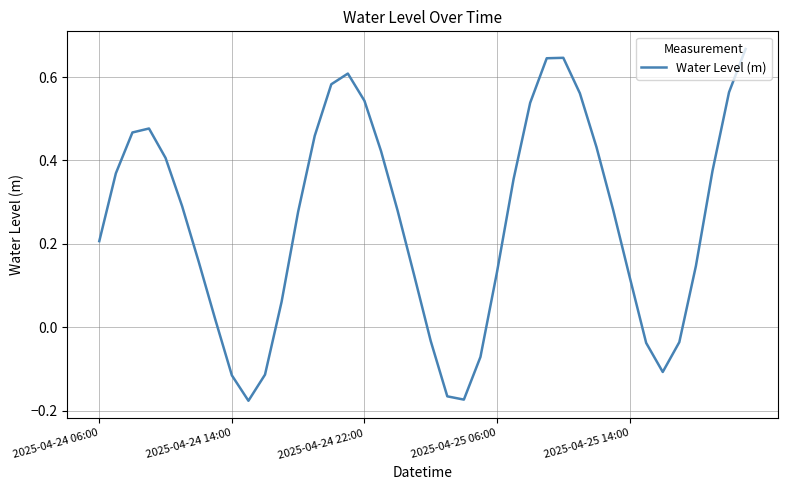

True or false: there are more than 2 points higher than both neighbors.

True